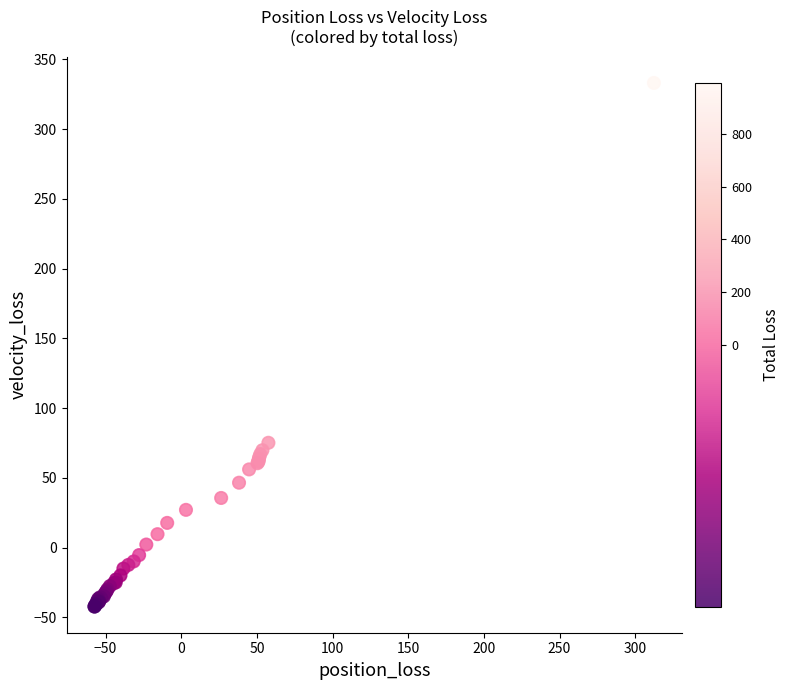

What Y value in the scatter plot is closest to 145?

75.1